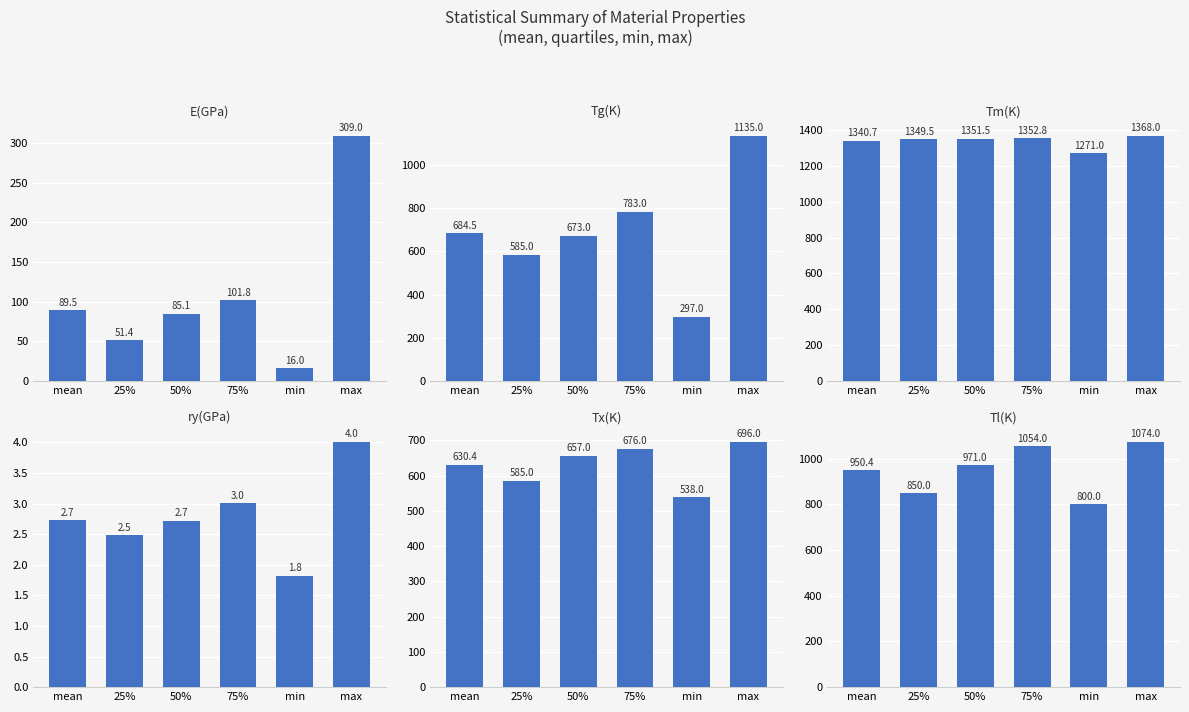

What is the average value of the E(GPa) series?

108.8